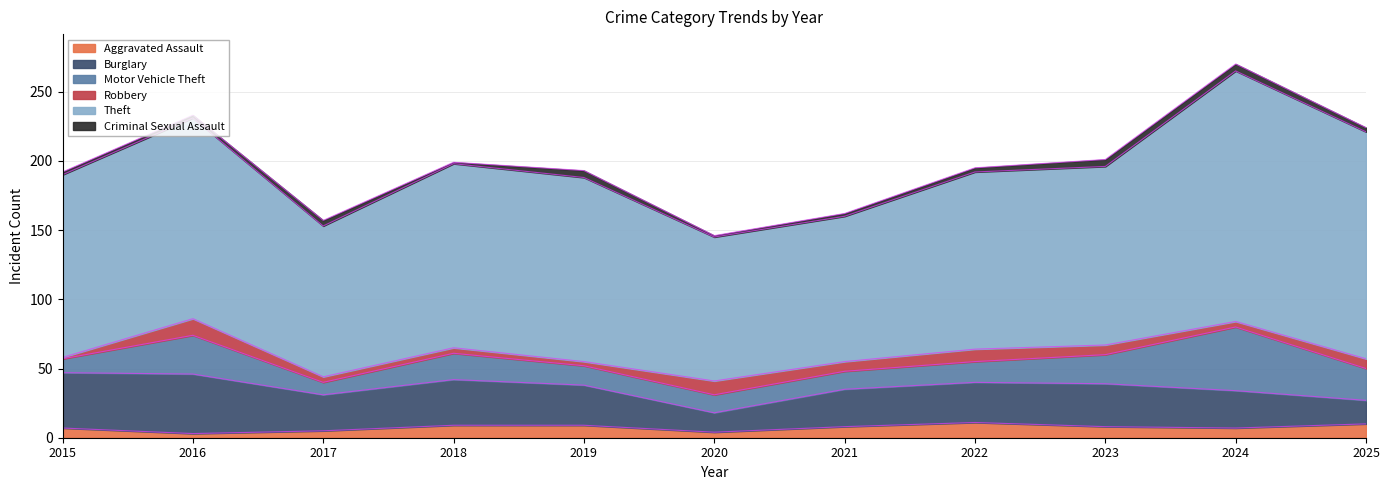

What is the difference between the highest and lowest values at 2025?

161